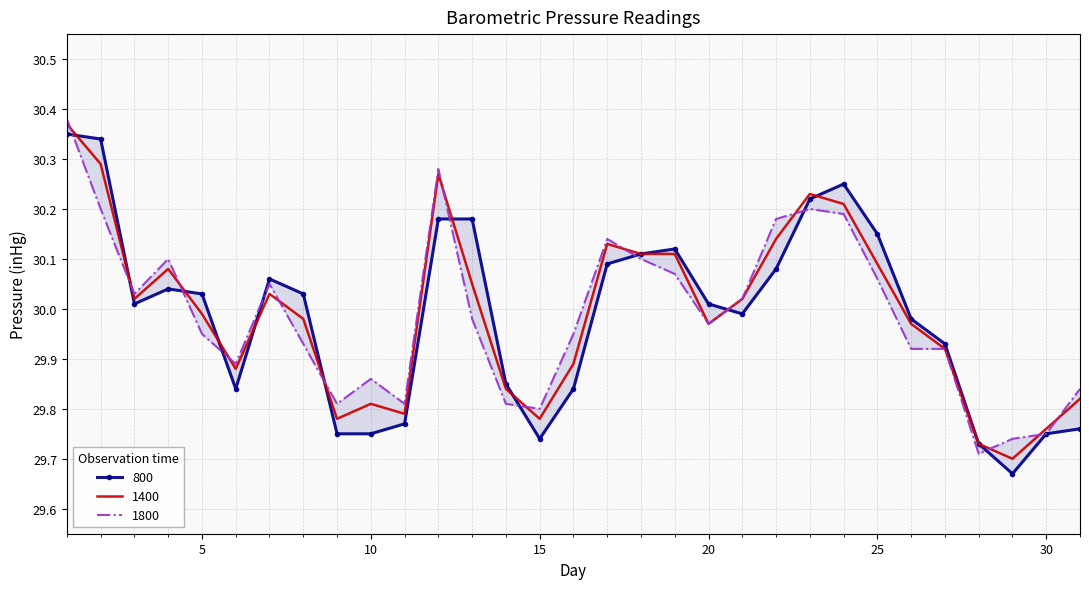

How many categories are shown in the chart?

31